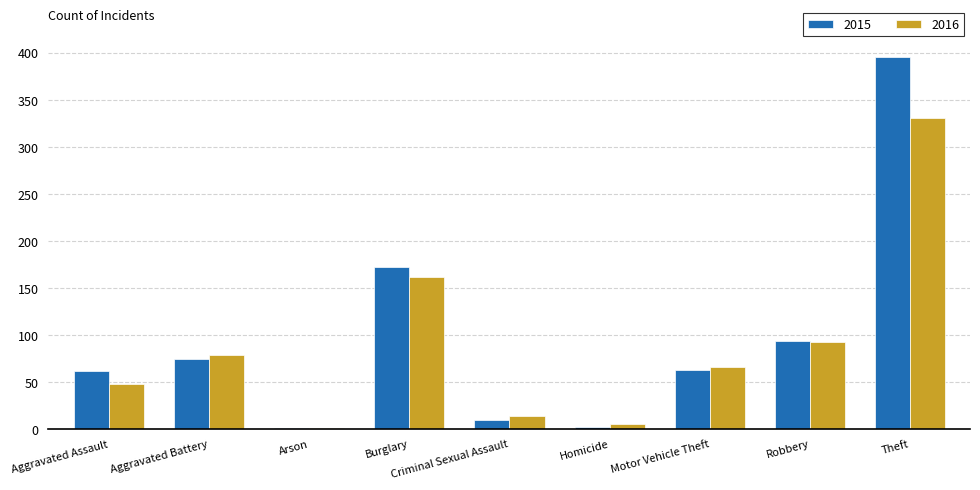

Which category has the highest value across all series?

Theft